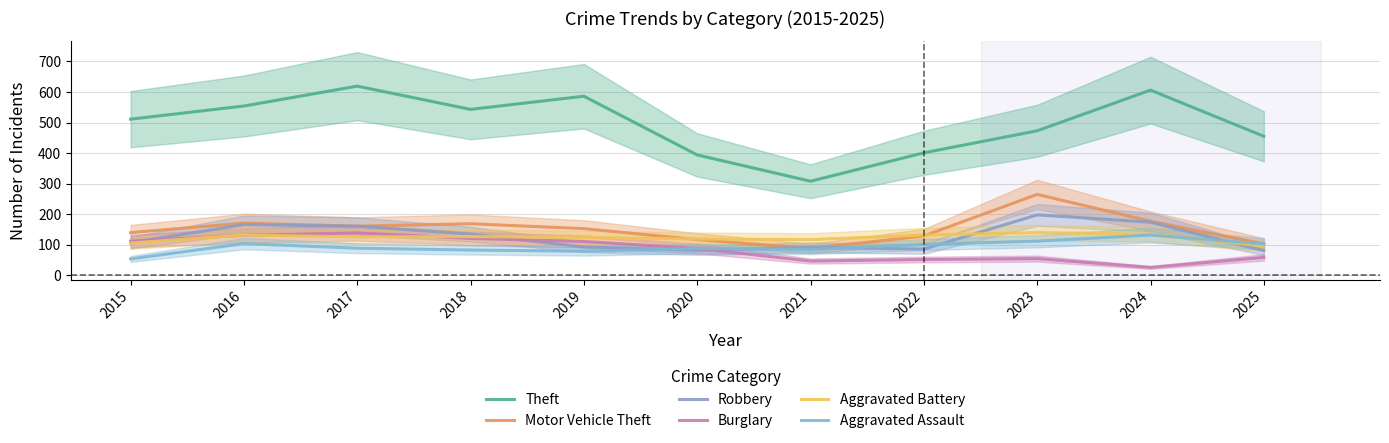

At which category is the sum across all series the highest?

2017